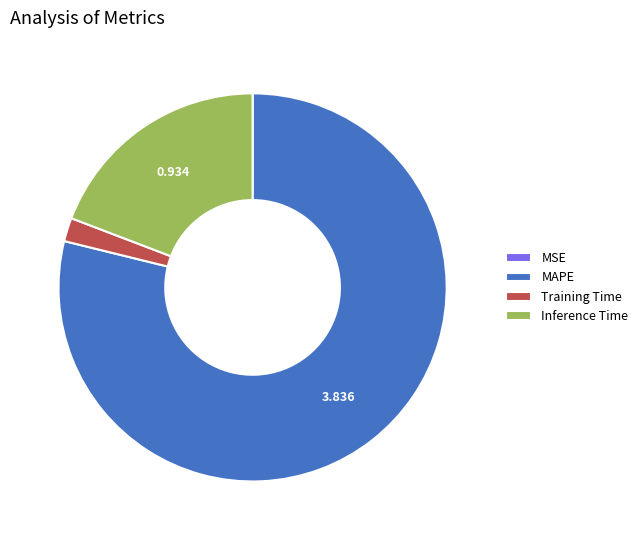

Which slice is the largest?

MAPE